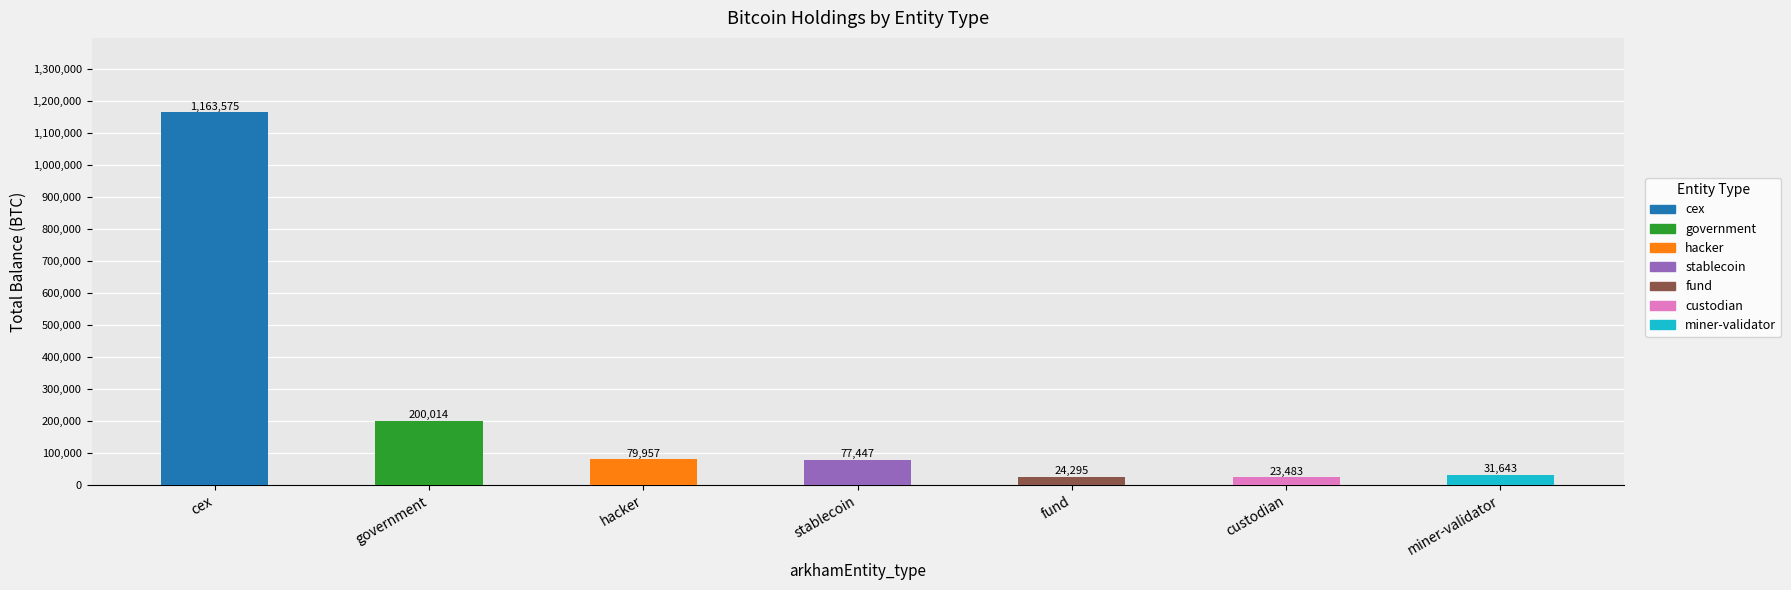

True or false: the data shows 1163574.5 at cex.

True